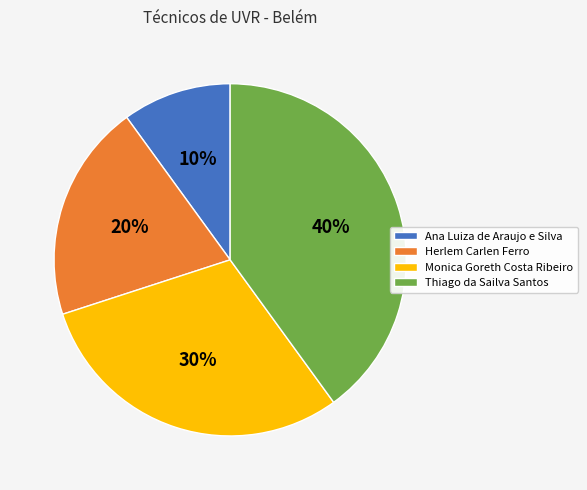

To the nearest percent, what portion does Ana Luiza de Araujo e Silva represent?

10%